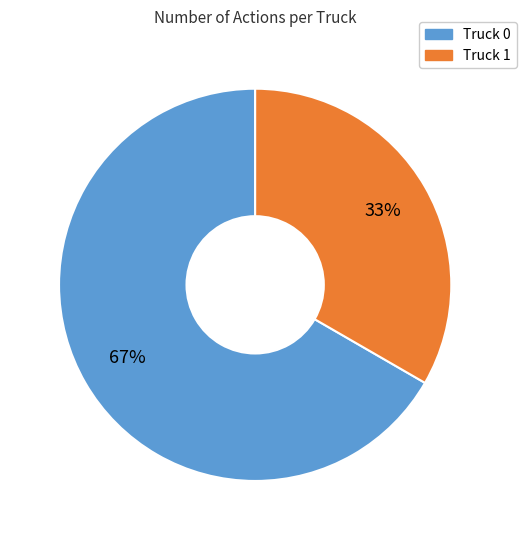

To the nearest percent, what portion does Truck 1 represent?

33%